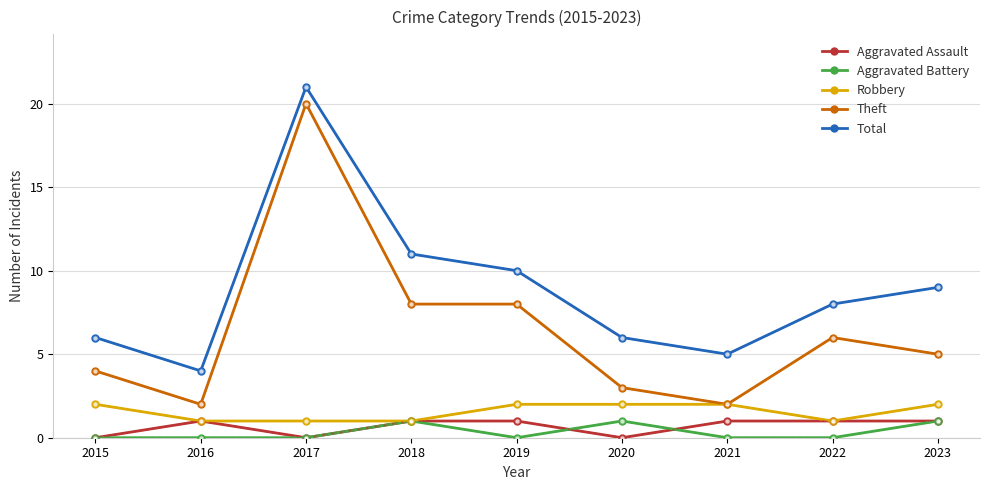

True or false: Theft and Aggravated Assault cross at least once.

False